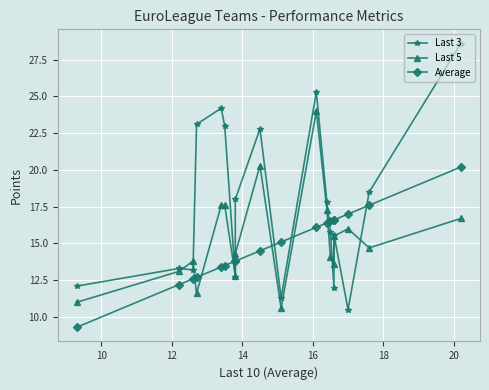

How many data points in Average are above 15?

9